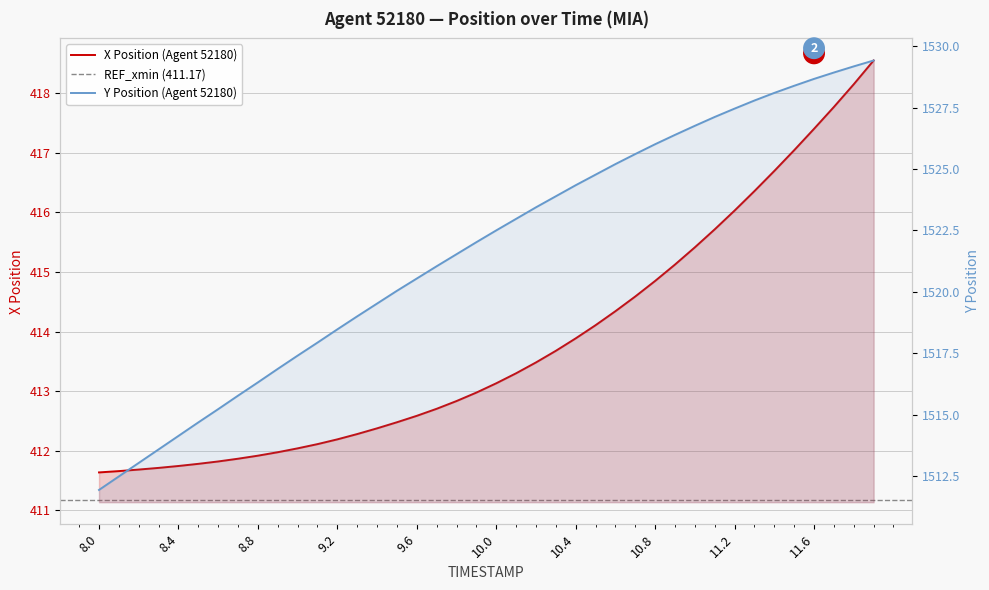

At 8.8, list the series in order from largest to smallest.

Y, X